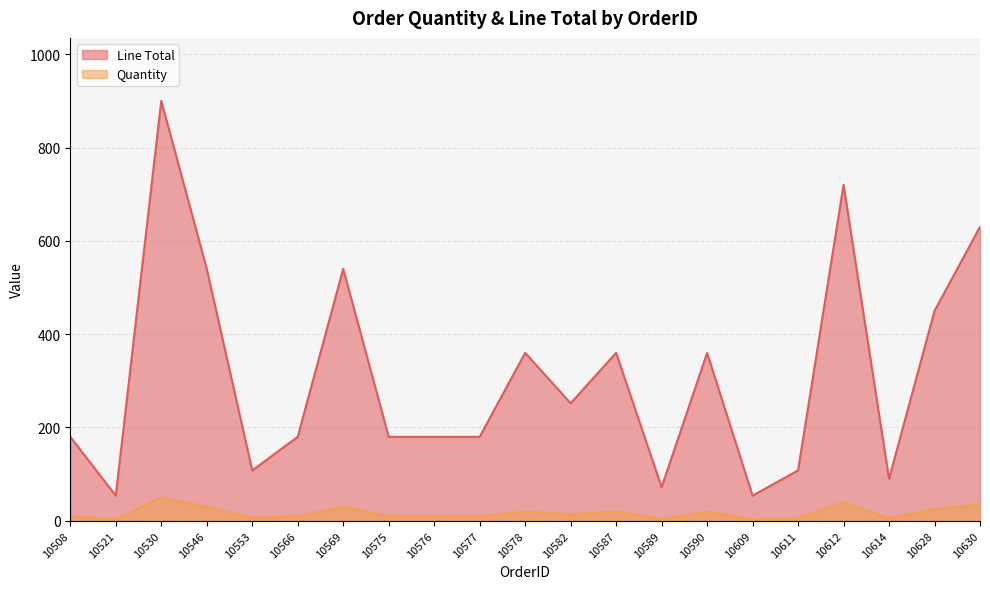

What is the total value across all series at 10590?

380